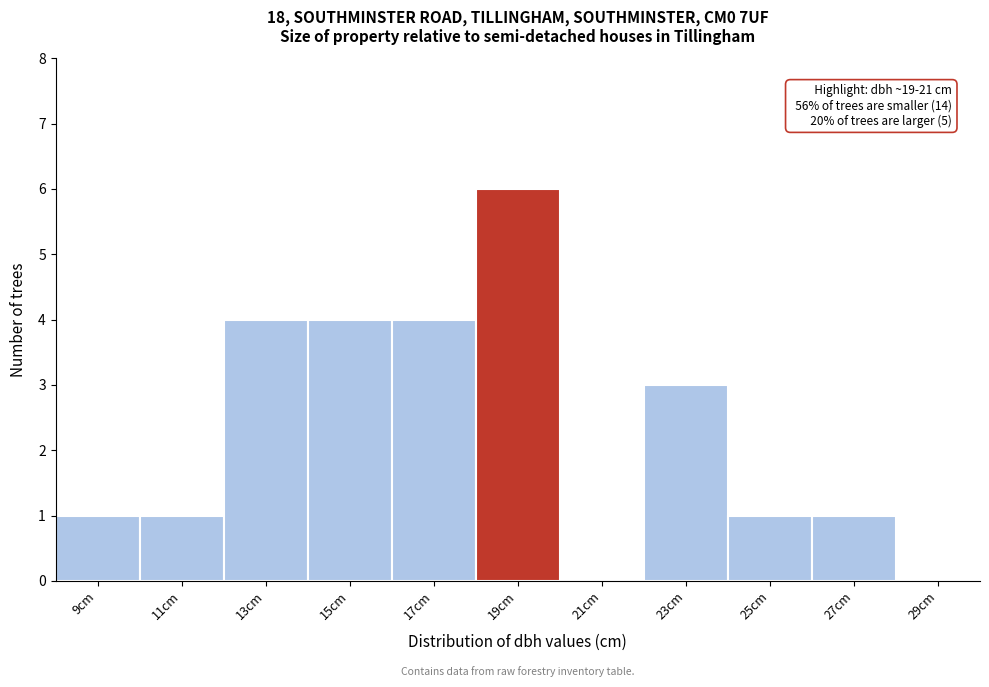

Reading left to right, transcribe all the data shown in this chart.

9cm=1	11cm=1	13cm=4	15cm=4	17cm=4	19cm=6	21cm=0	23cm=3	25cm=1	27cm=1	29cm=0